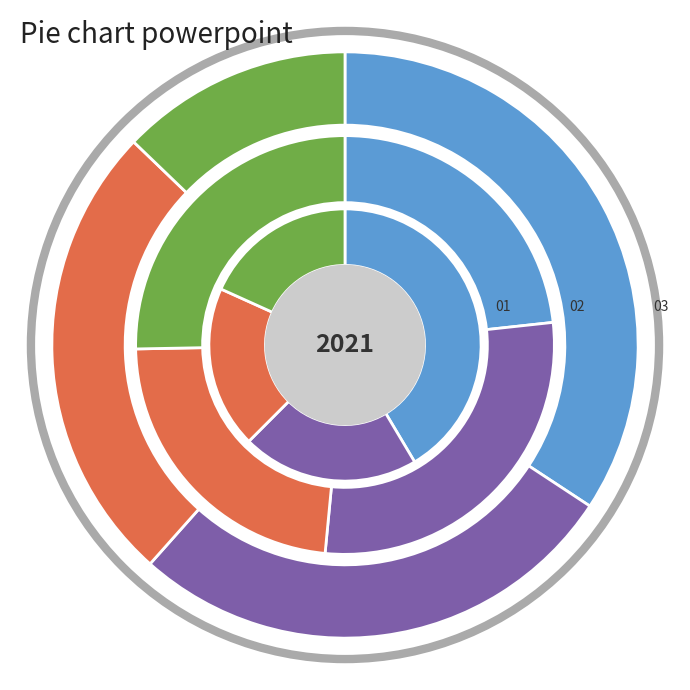

To the nearest percent, what is the difference between the 4 and 11 slice percentages?

4%